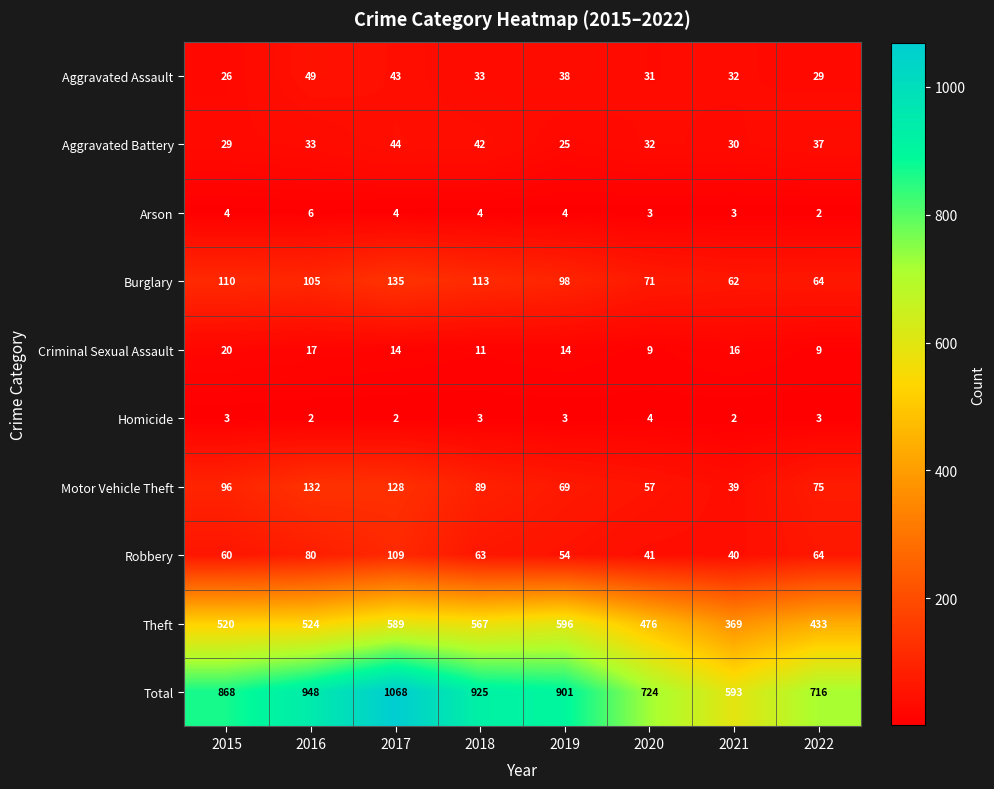

Which series has the largest range (max minus min)?

Total